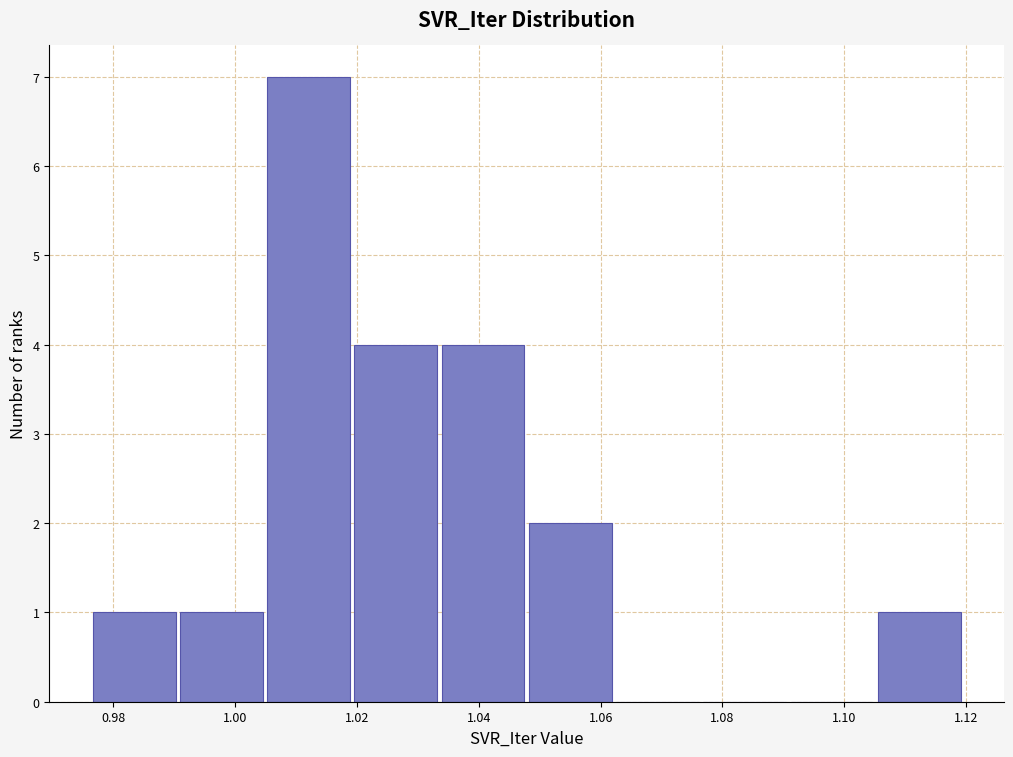

Reading left to right, transcribe this chart: for each bar, give the range it covers on the x-axis and its height. Neither the bar edges nor the heights are printed on the chart, so give them approximately, as read against the axes.

0.976 to 0.990: 1
0.990 to 1.006: 1
1.006 to 1.020: 7
1.020 to 1.034: 4
1.034 to 1.048: 4
1.048 to 1.062: 2
1.062 to 1.076: 0
1.076 to 1.092: 0
1.092 to 1.106: 0
1.106 to 1.120: 1